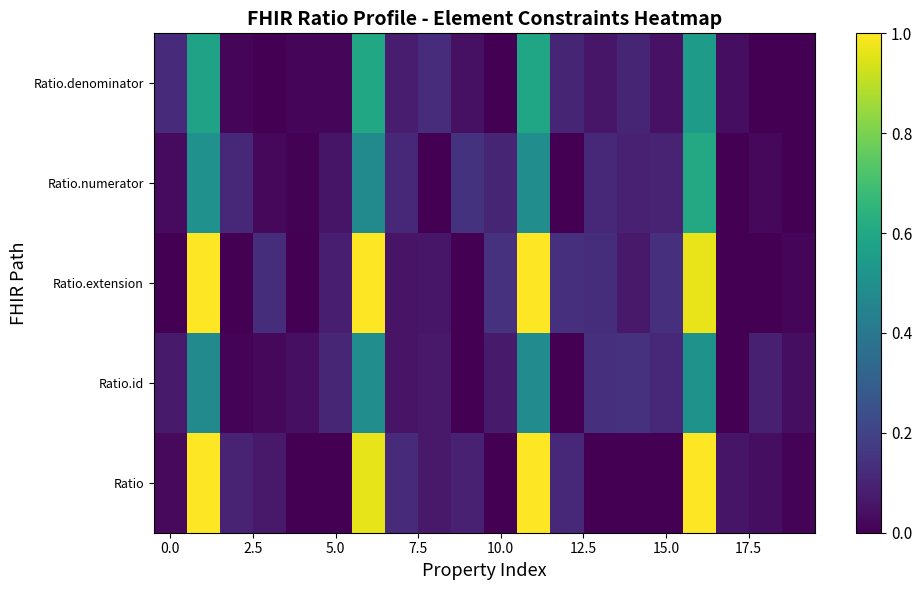

How many series are shown in this chart?

5